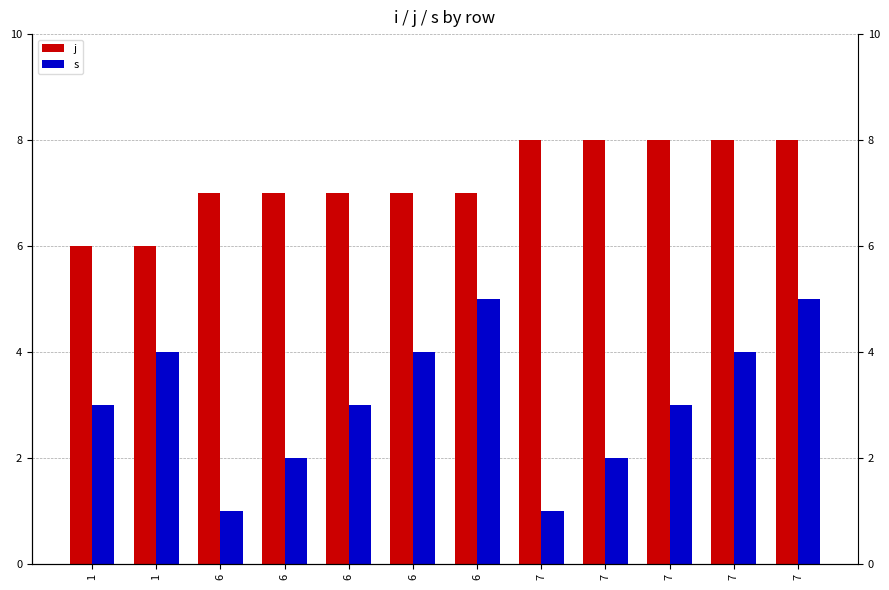

How many groups of bars are there?

12